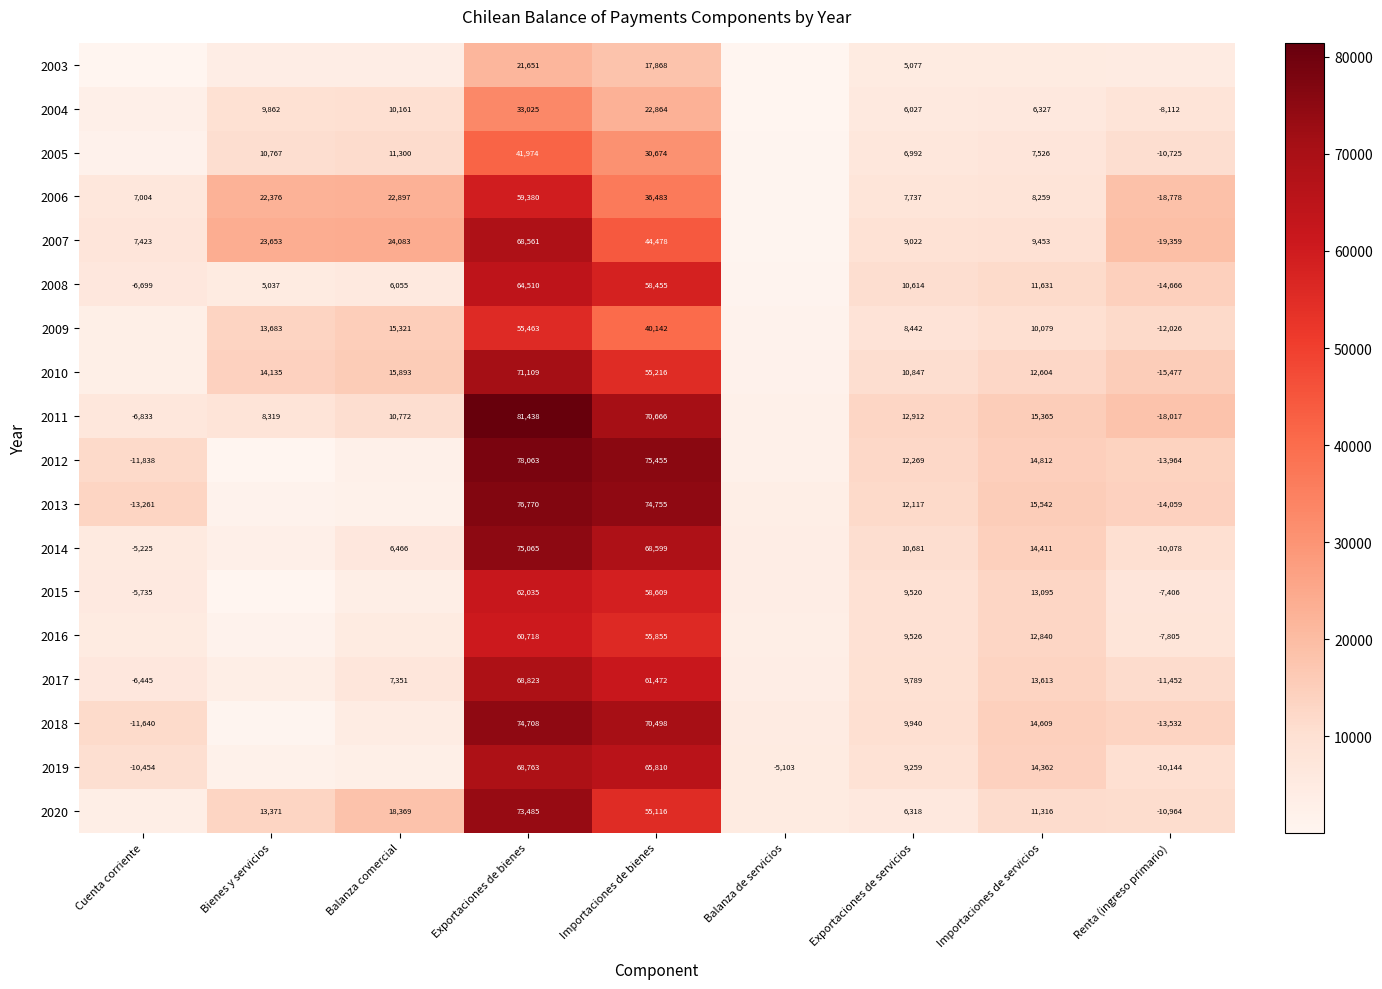

Is it true that 2019 equals -5103 at Balanza de servicios?

True